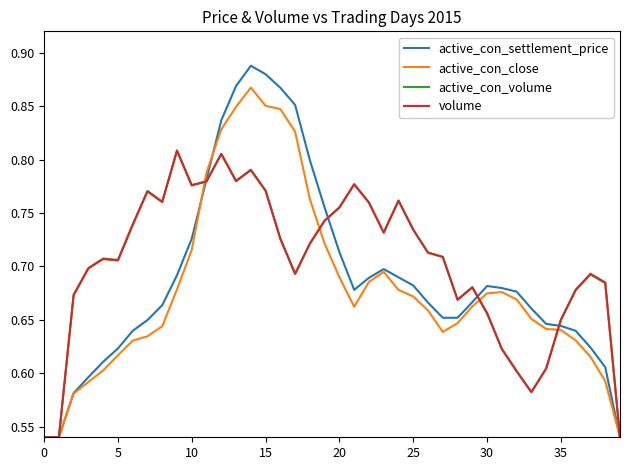

Which series has the largest range (max minus min)?

active_con_settlement_price